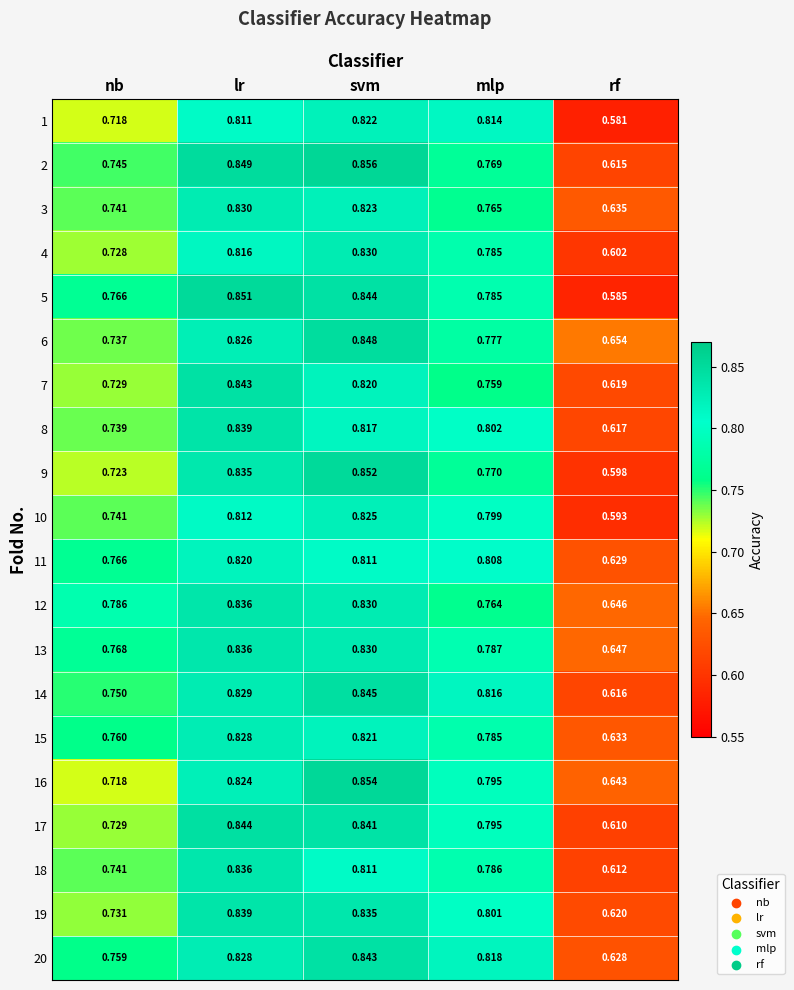

At which category is the sum across all series the highest?

svm